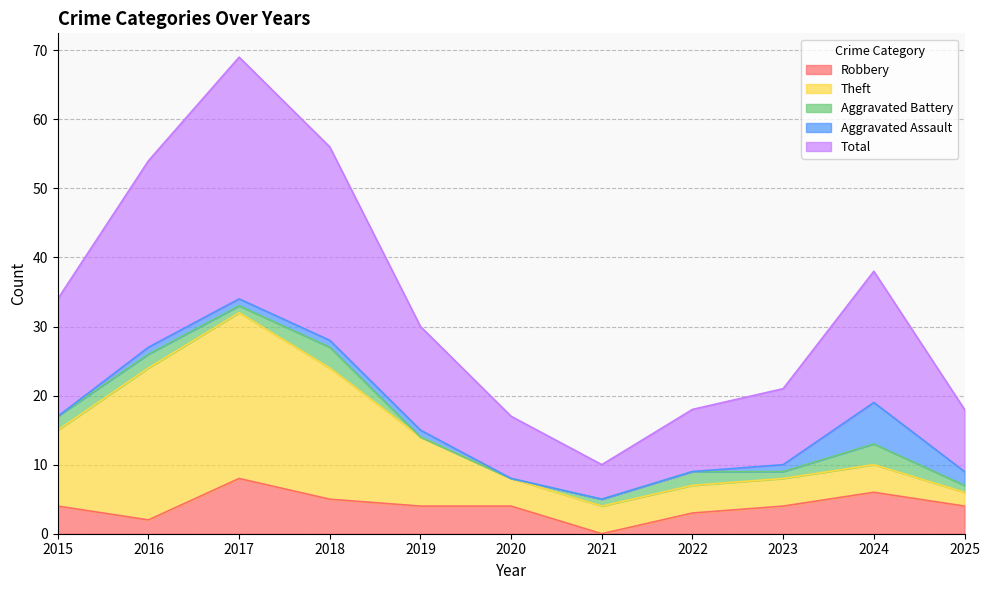

How many interior local peaks does the Aggravated Battery series have?

3